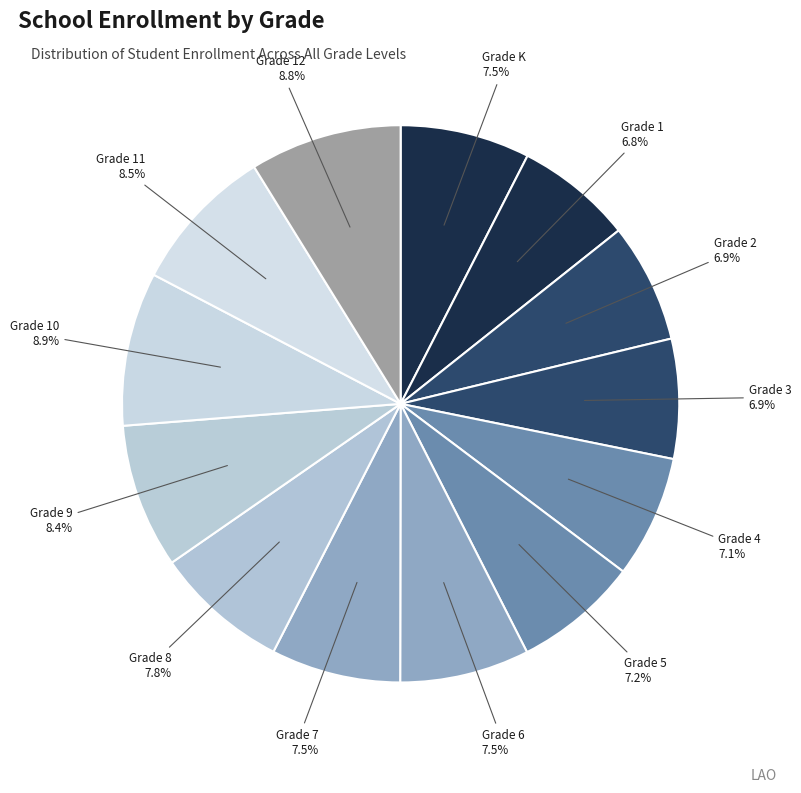

How many segments does this pie chart have?

13